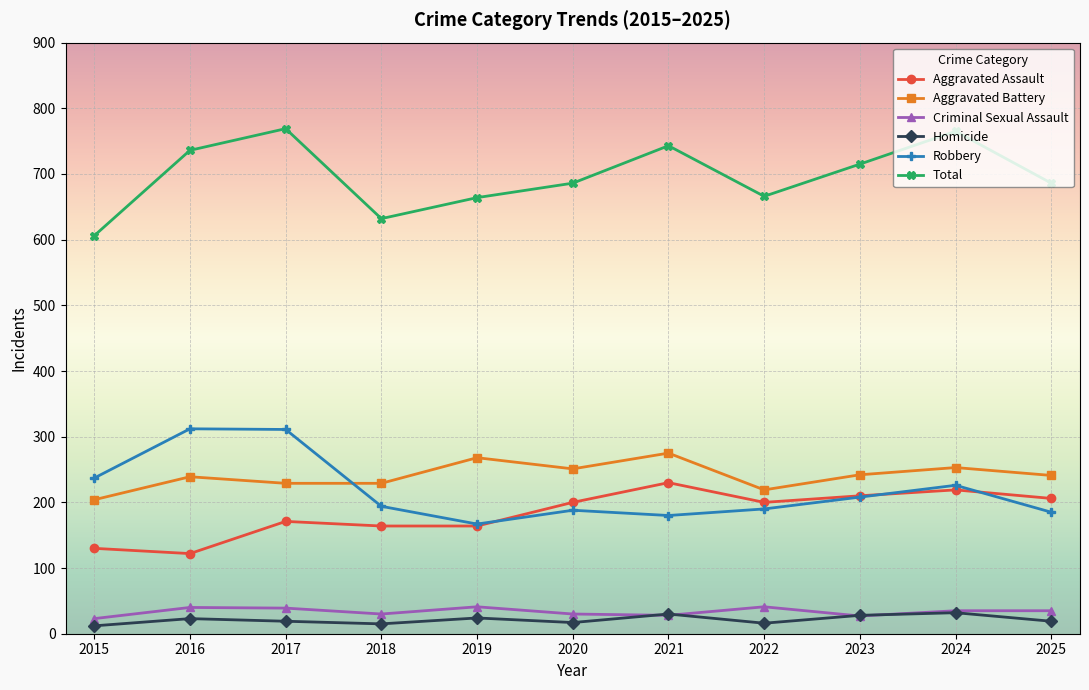

How many interior local peaks does the Aggravated Assault series have?

3